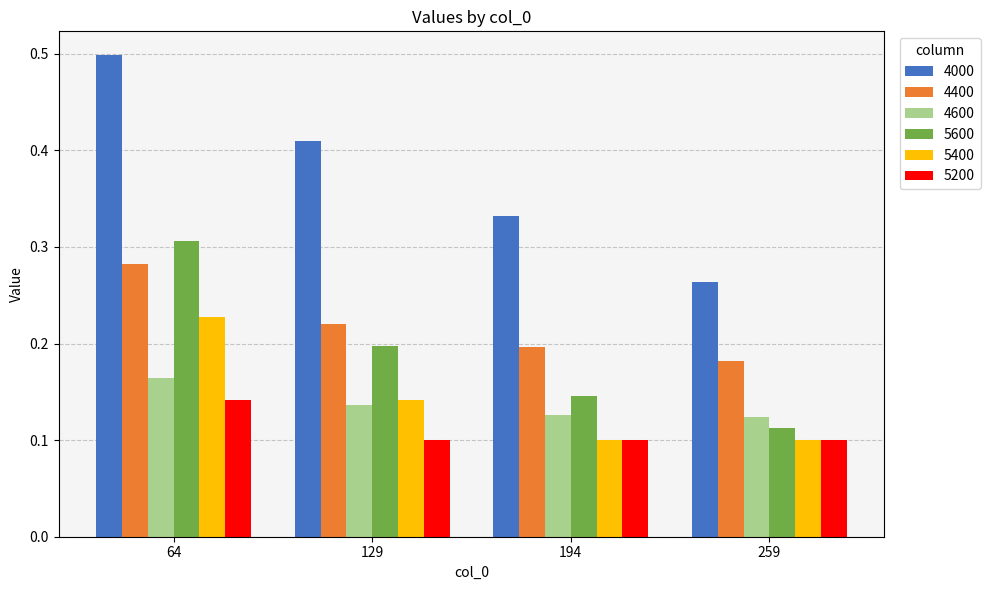

What is the sum of all 4600 values?

0.5